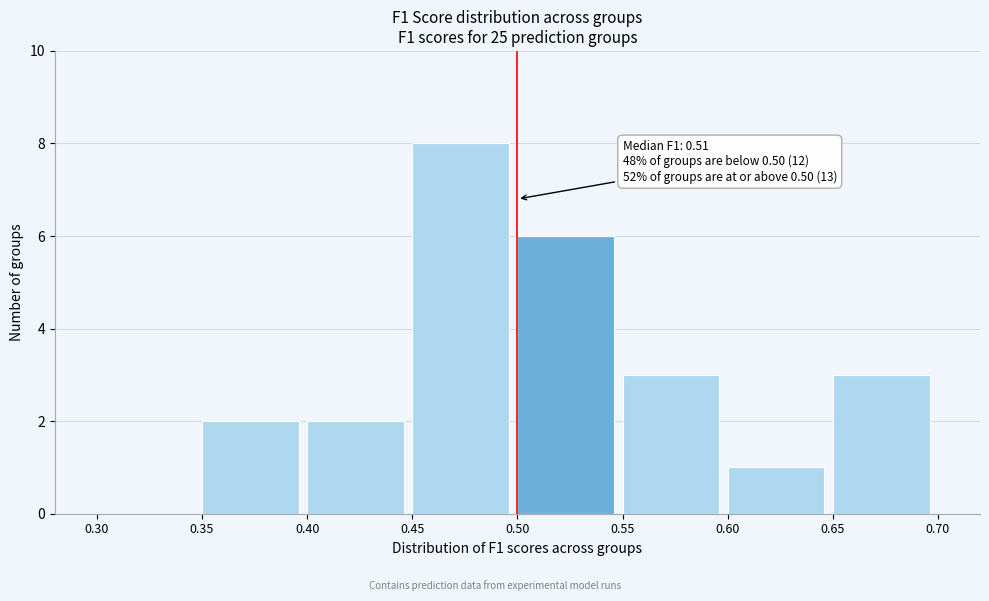

Which range on the x-axis has the tallest bar?

0.45 to 0.50